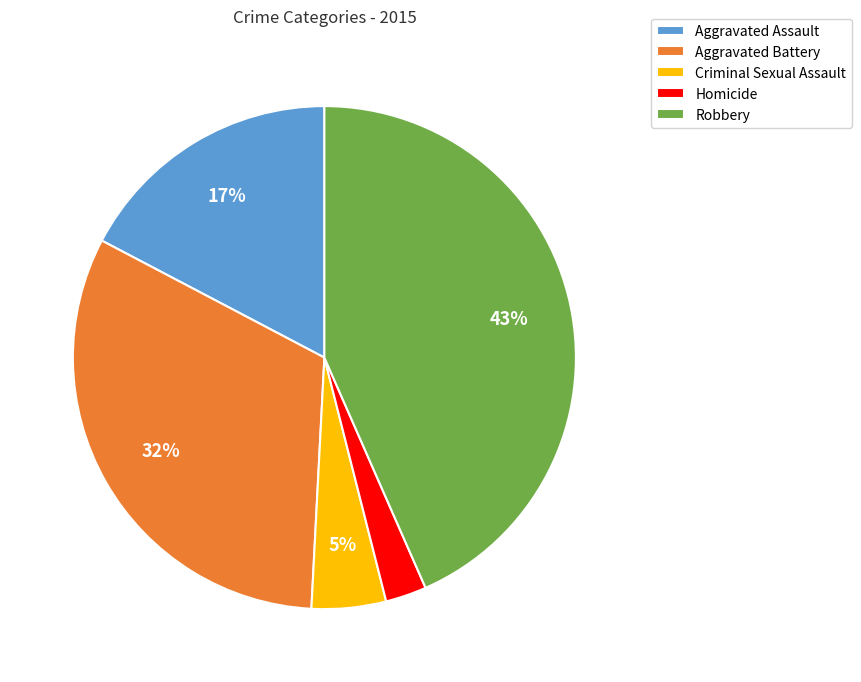

To the nearest percent, what is the combined percentage of Robbery and Criminal Sexual Assault?

48%